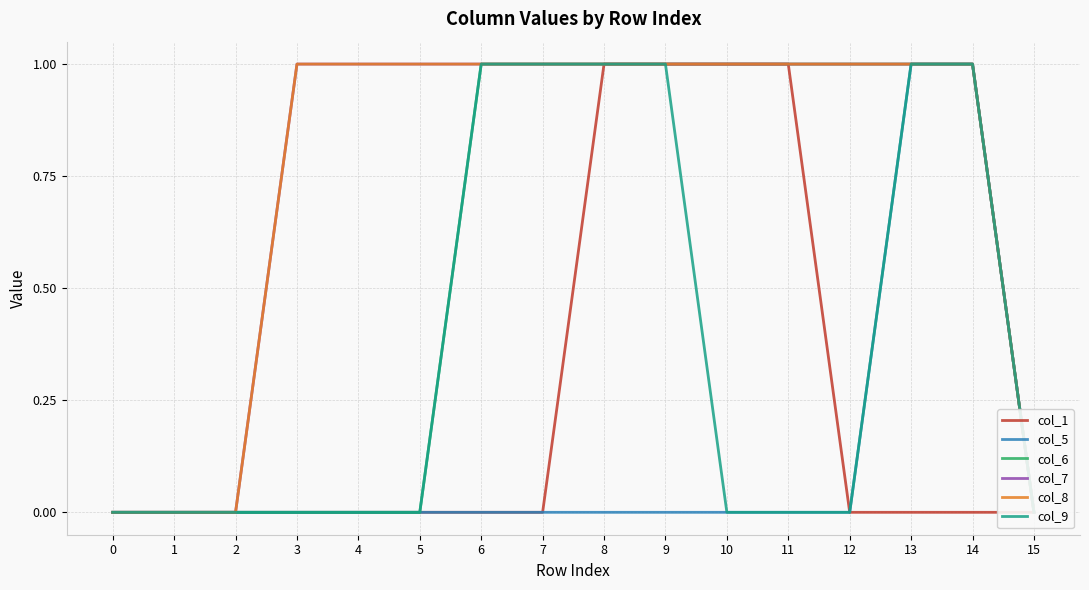

What is the highest value of the col_6 series?

1